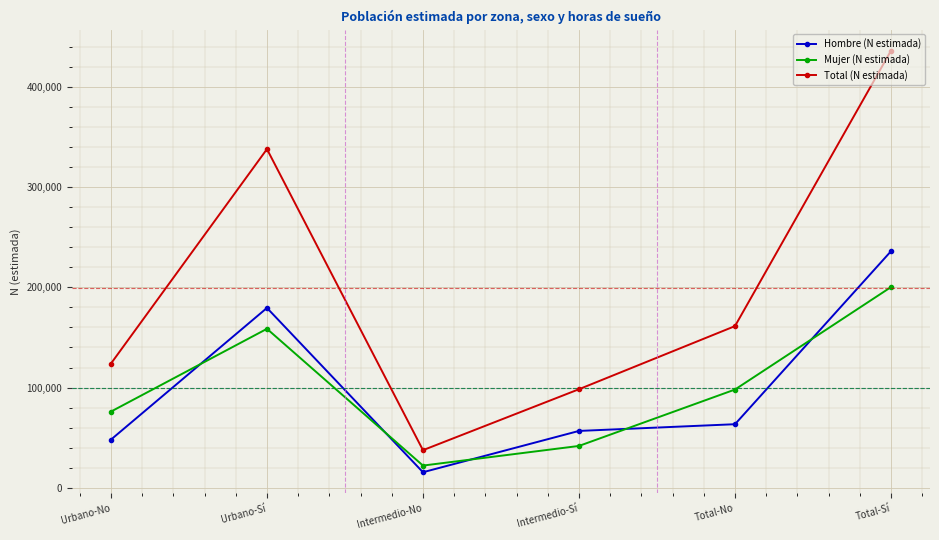

Reading left to right, transcribe all the data shown in this chart.

Hombre (N estimada): Urbano-No=47964	Urbano-Sí=179501	Intermedio-No=15389	Intermedio-Sí=56650	Total-No=63353	Total-Sí=236151
Mujer (N estimada): Urbano-No=75955	Urbano-Sí=158652	Intermedio-No=22038	Intermedio-Sí=41656	Total-No=97992	Total-Sí=200309
Total (N estimada): Urbano-No=123919	Urbano-Sí=338153	Intermedio-No=37427	Intermedio-Sí=98306	Total-No=161346	Total-Sí=436460